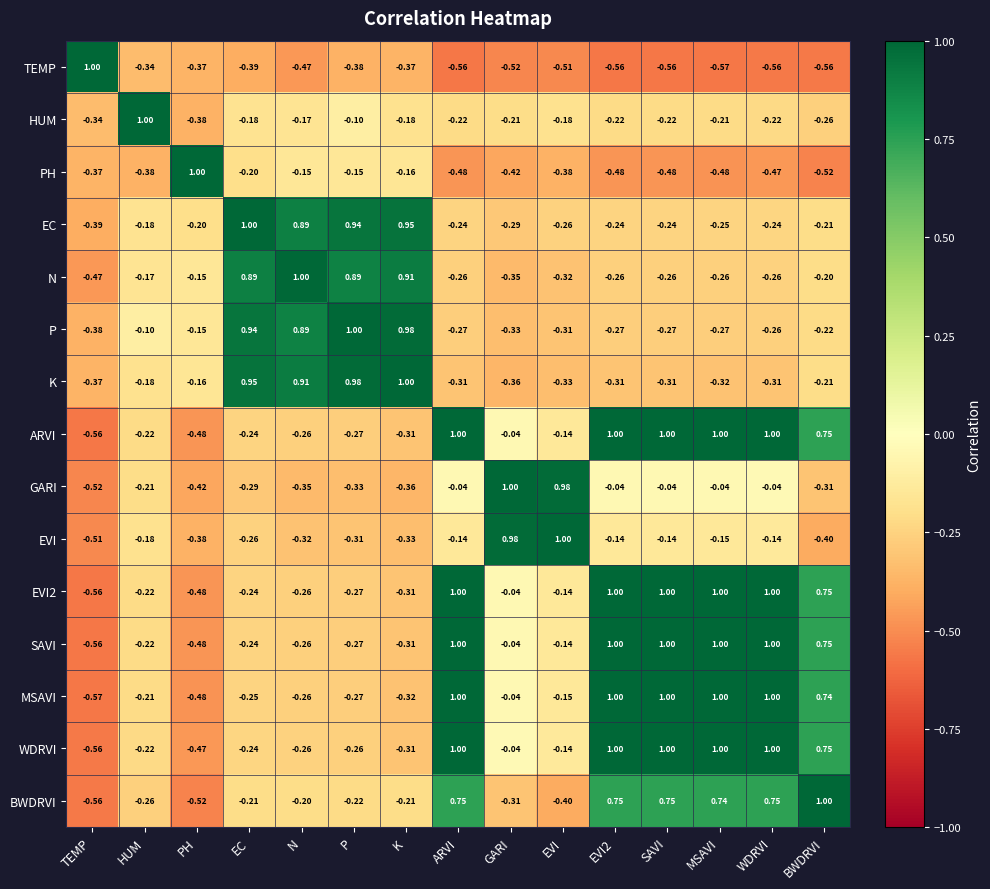

At how many categories does at least one series exceed 0?

15